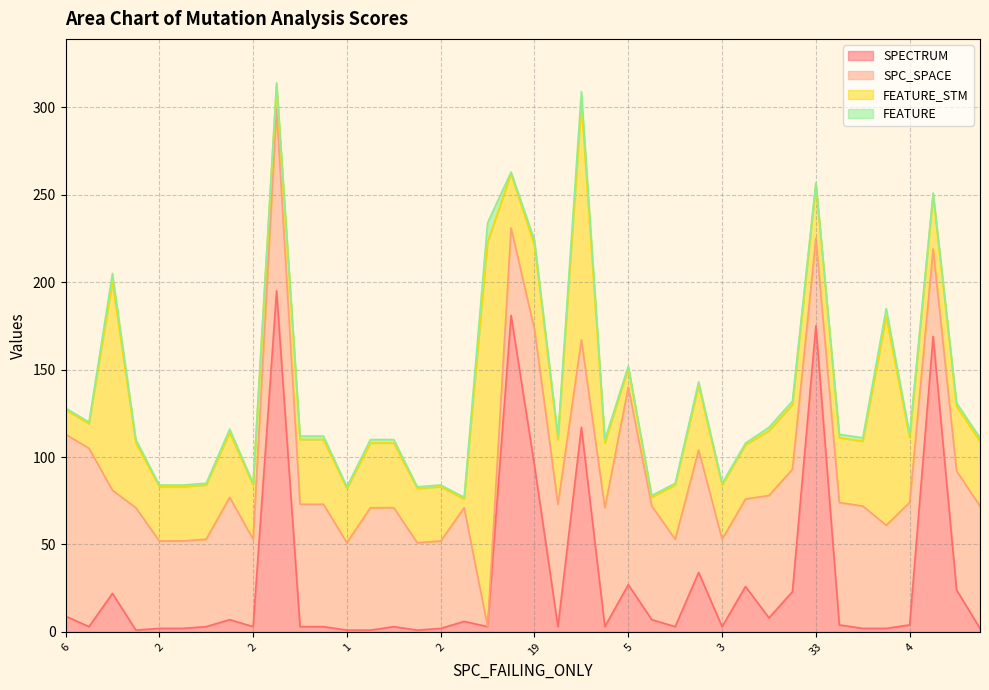

The value of FEATURE at 13 is 2. True or false?

True